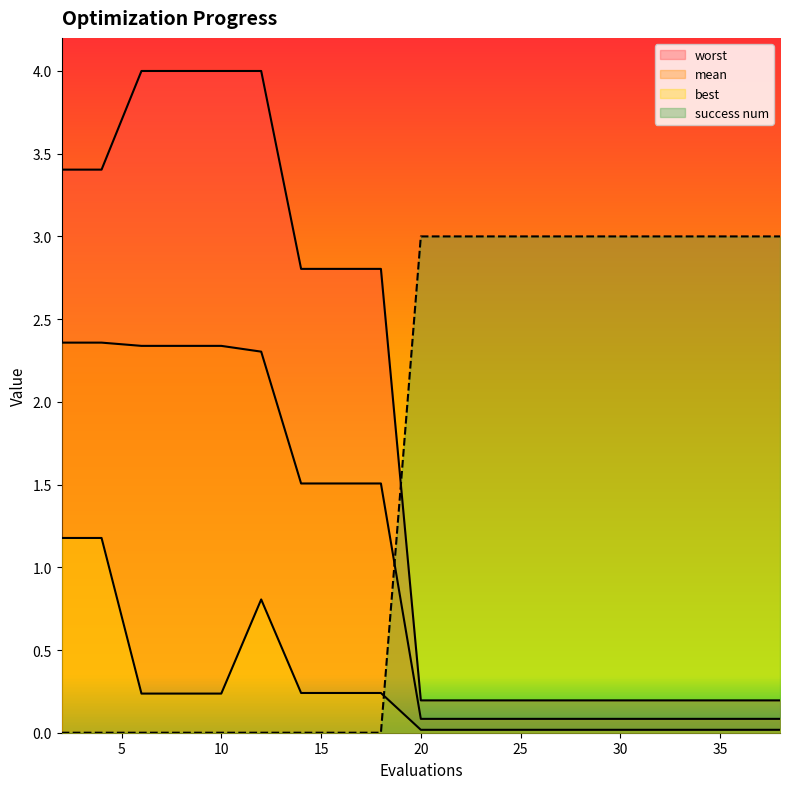

What are all the series names shown in the legend?

mean, best, worst, success_num